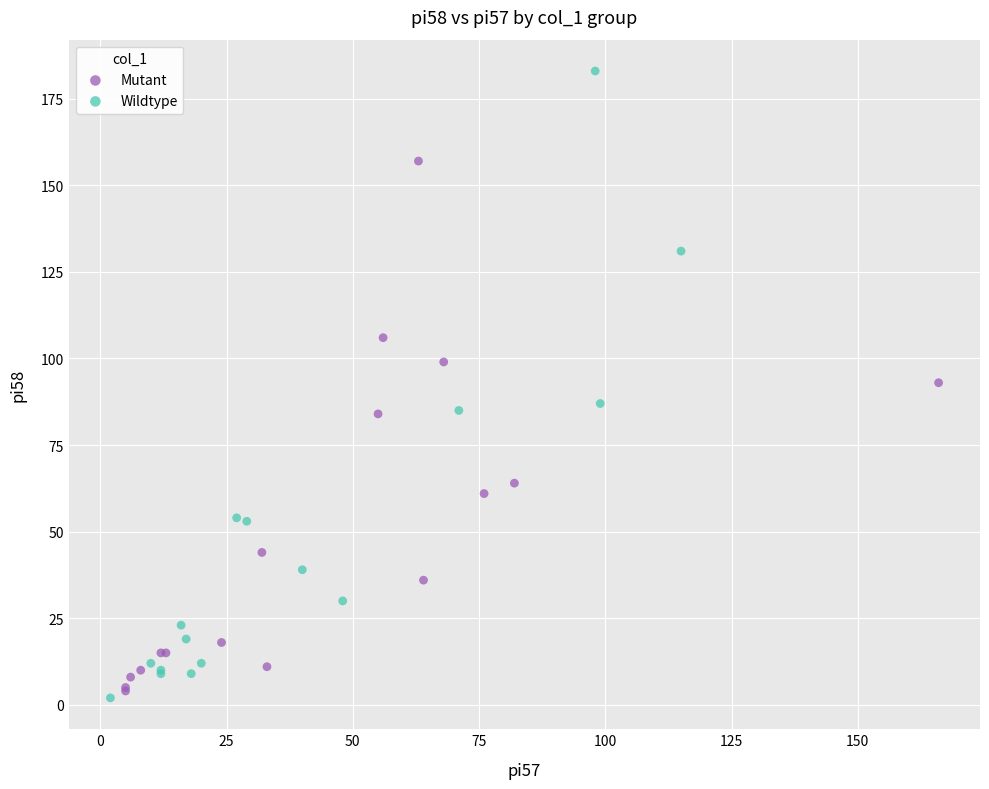

Which series has the largest Y range (max minus min)?

Wildtype